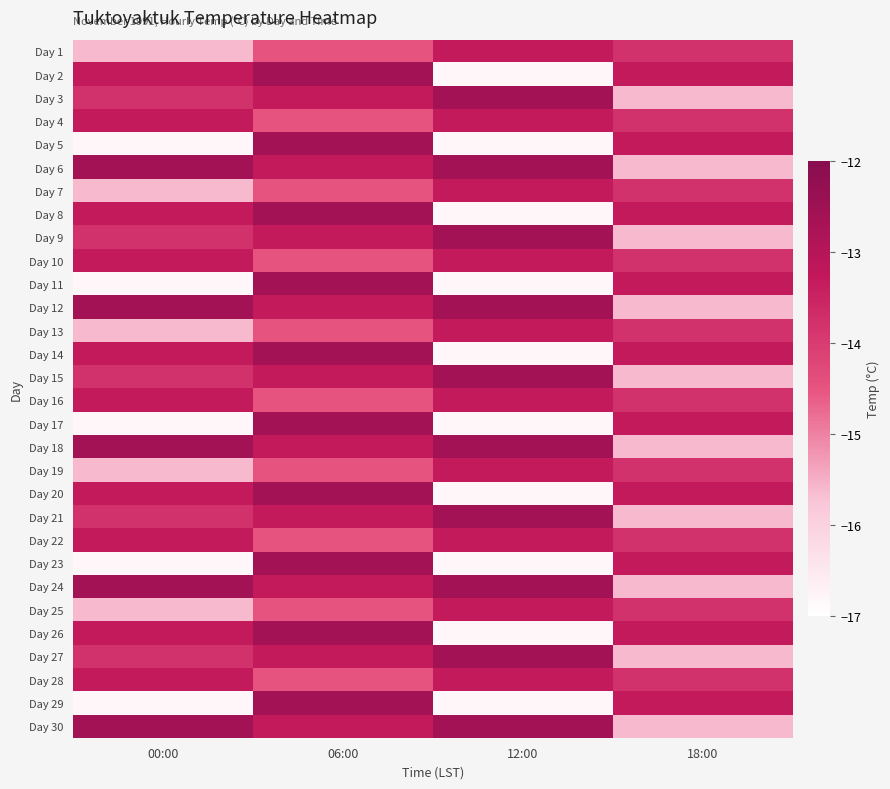

Rank the series by their maximum value, from lowest to highest.

Day 1, Day 4, Day 7, Day 10, Day 13, Day 16, Day 19, Day 22, Day 25, Day 28, Day 2, Day 3, Day 5, Day 6, Day 8, Day 9, Day 11, Day 12, Day 14, Day 15, Day 17, Day 18, Day 20, Day 21, Day 23, Day 24, Day 26, Day 27, Day 29, Day 30